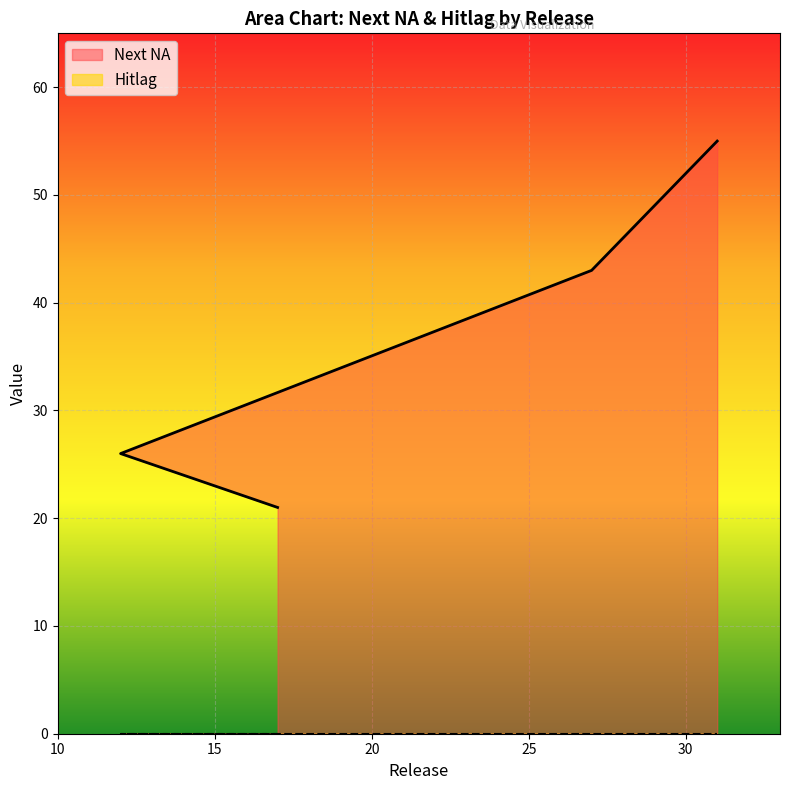

What position from the right is 12?

3